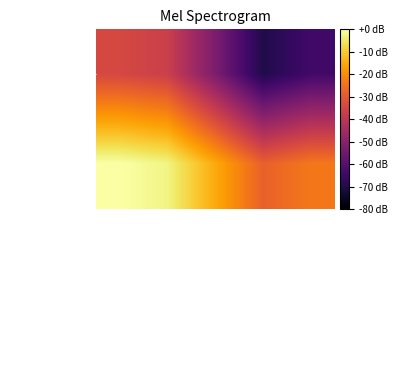

Count the number of data series in this chart.

2